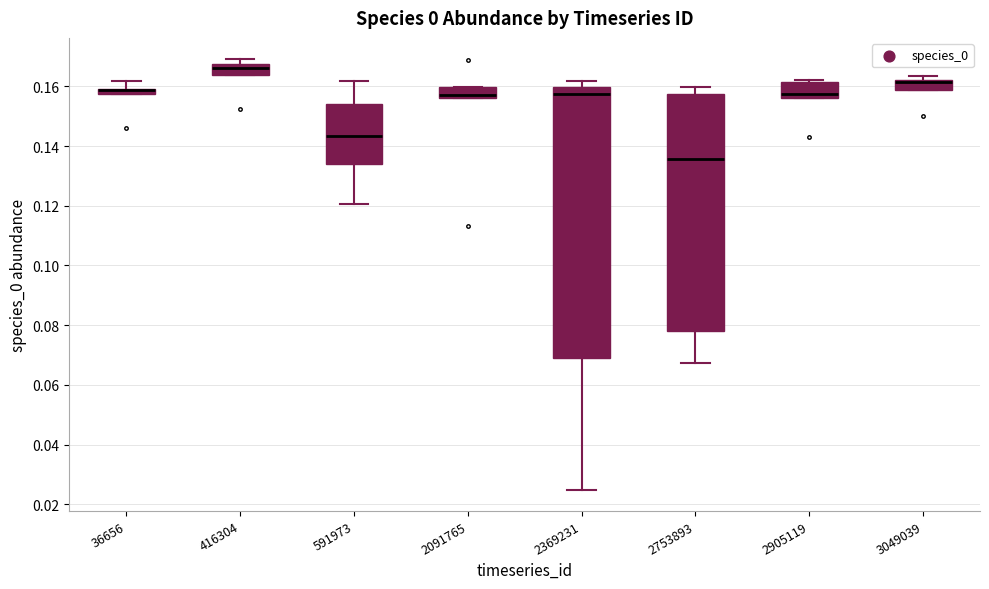

Comparing the boxes themselves (not the whiskers), which one is the tallest?

2369231